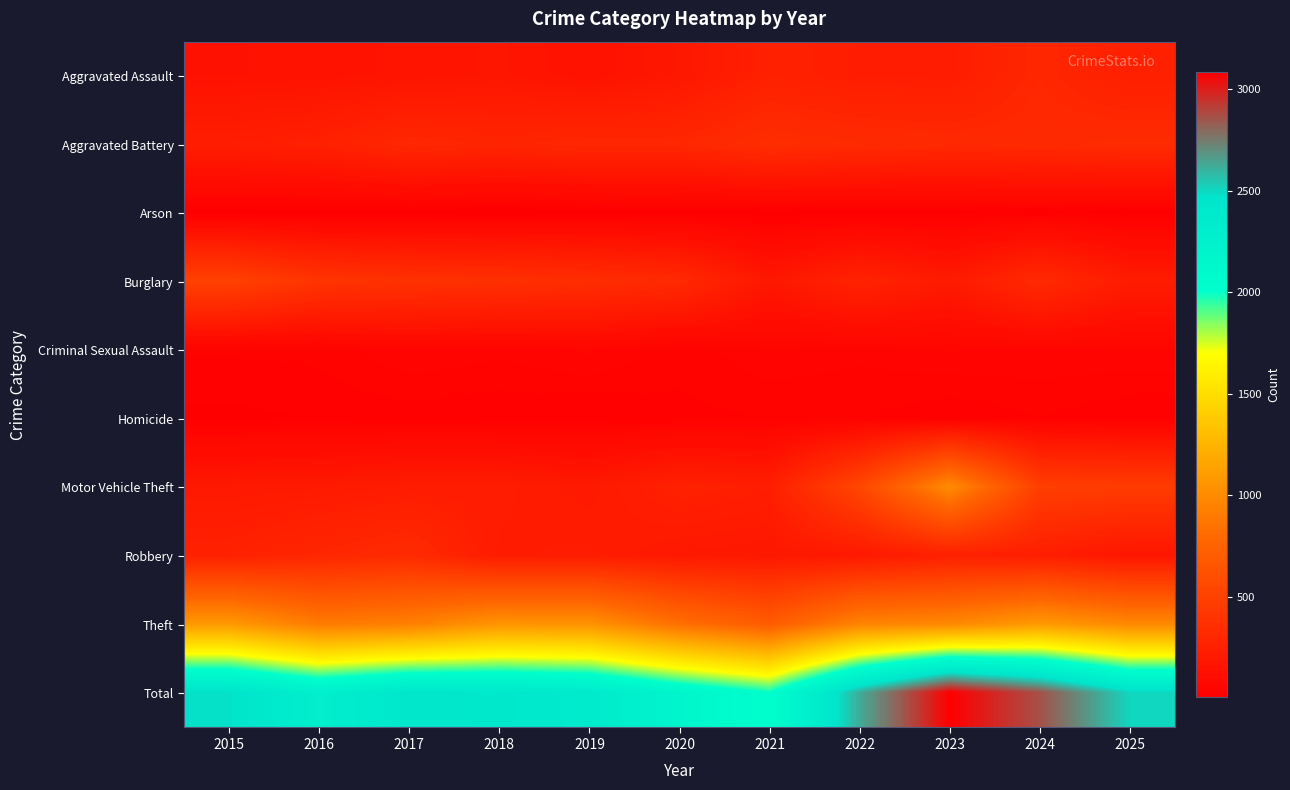

Which series changed the most between 2022 and 2023?

Total